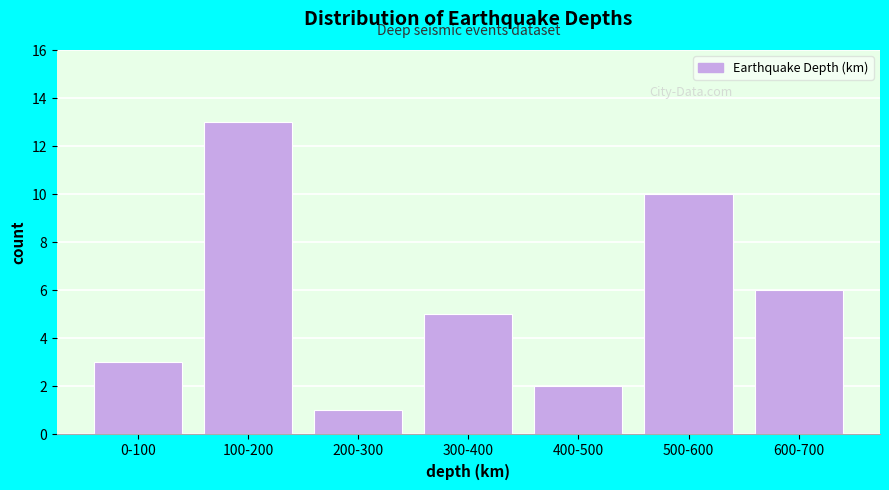

Reading right to left, what are all the values shown in this chart?

600-700=6	500-600=10	400-500=2	300-400=5	200-300=1	100-200=13	0-100=3